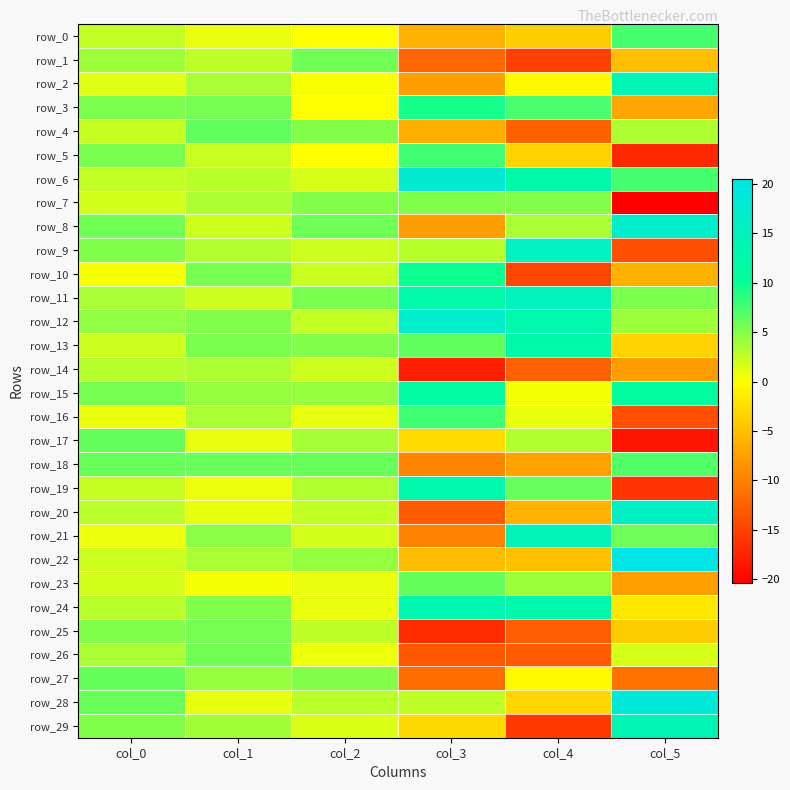

What is the difference between the row_16 values at col_1 and col_5?

17.7